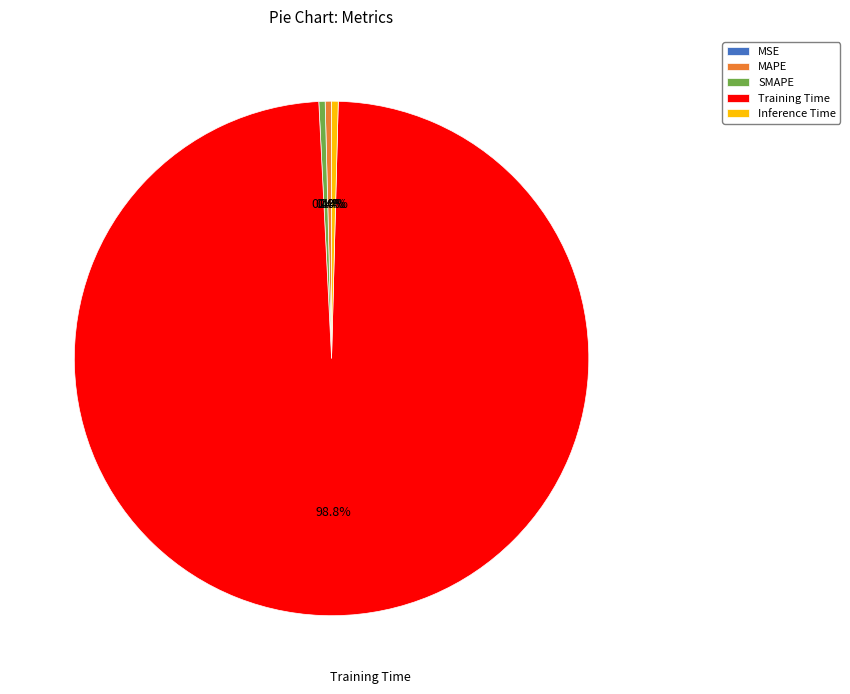

Does MAPE represent more than half of the total?

No